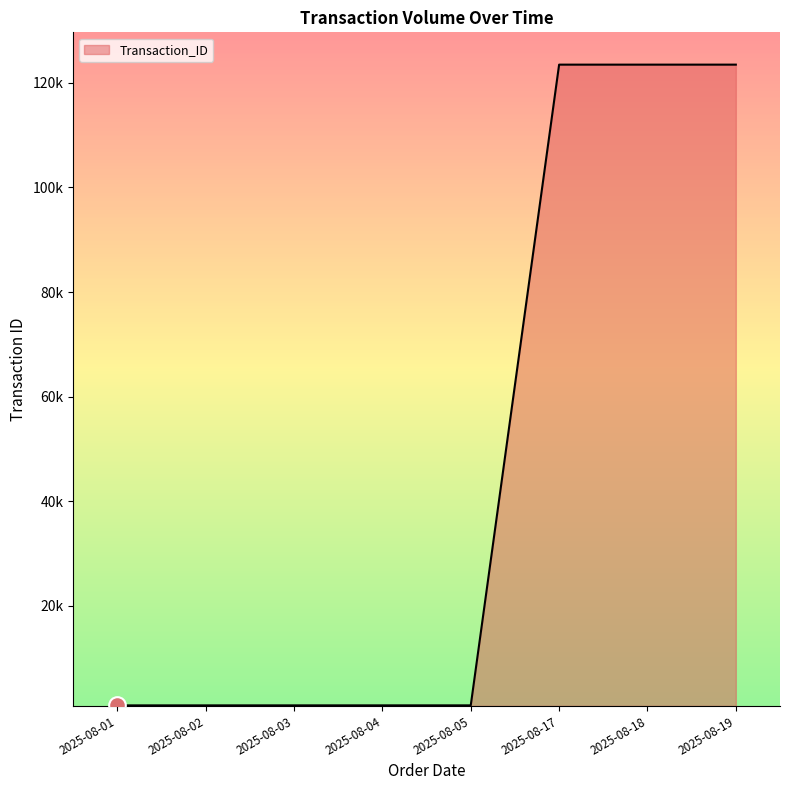

Is this an area chart (filled region under the line)?

Yes